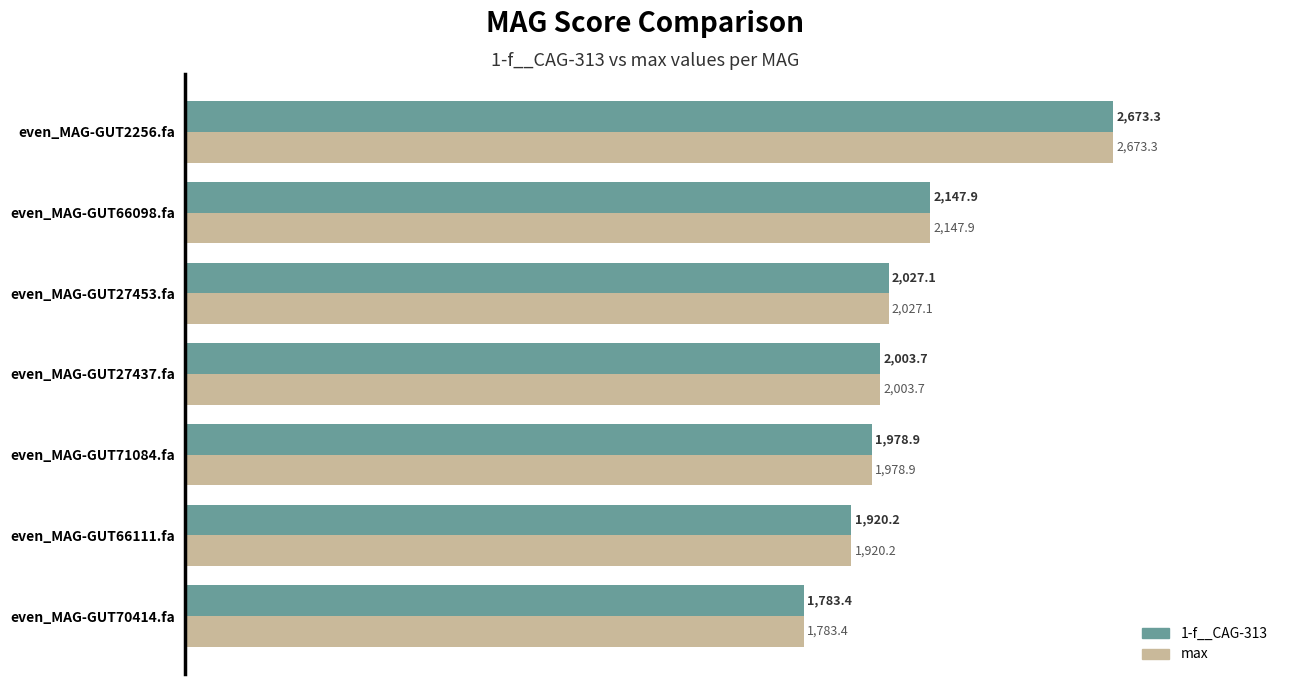

What is the minimum value shown in the chart?

1783.4